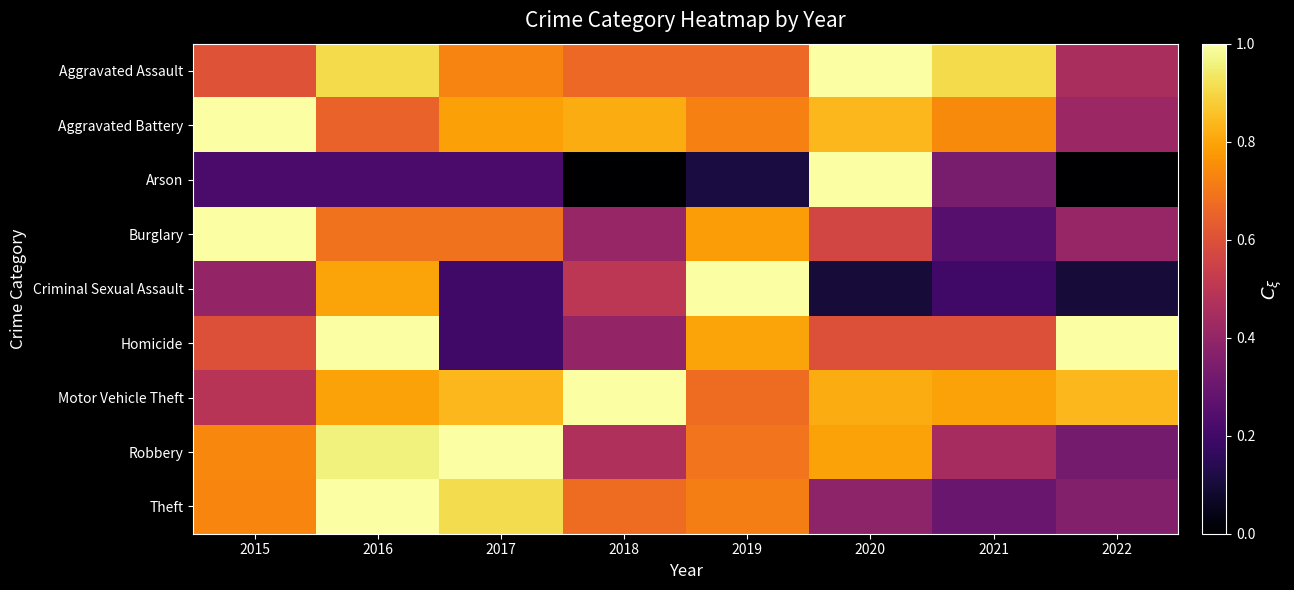

At how many categories does at least one series exceed 0?

8